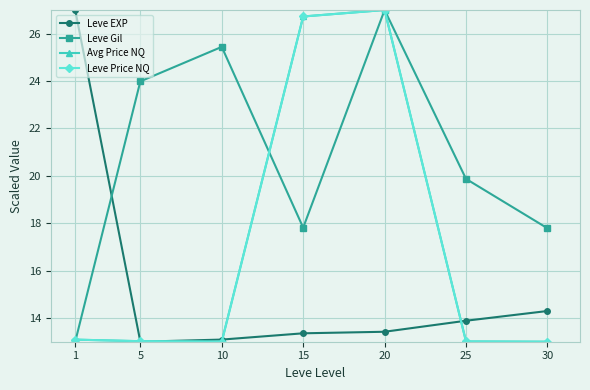

At how many categories does at least one series exceed 22?

5